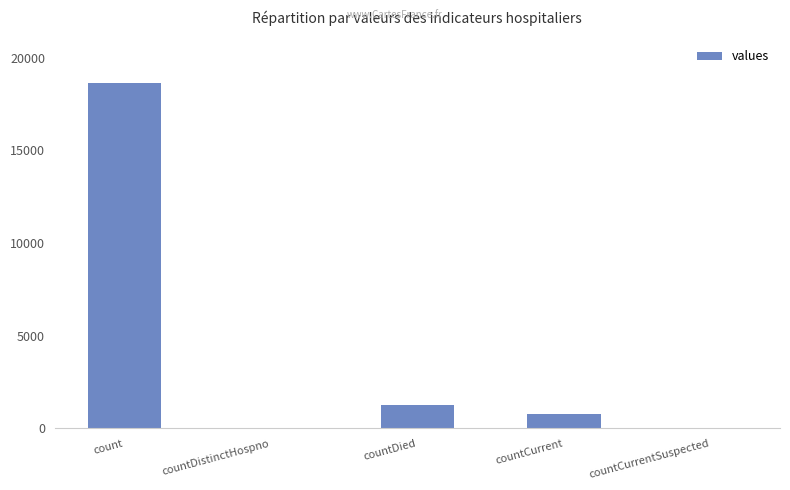

Which category has the highest value across all series?

count